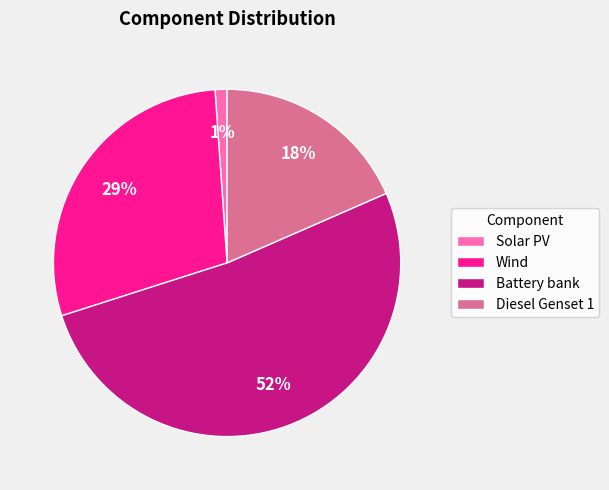

What percentage is the Solar PV slice, to the nearest percent?

1%